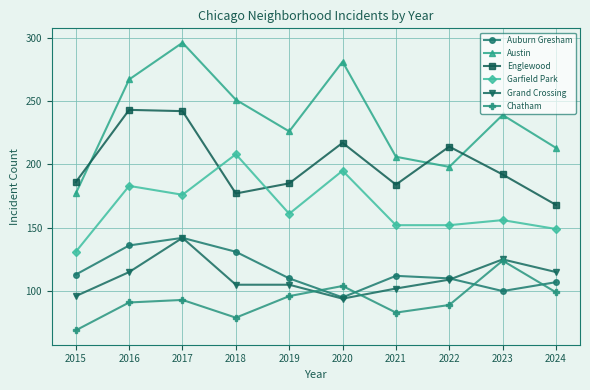

Which label corresponds to the smallest value in the chart?

2015